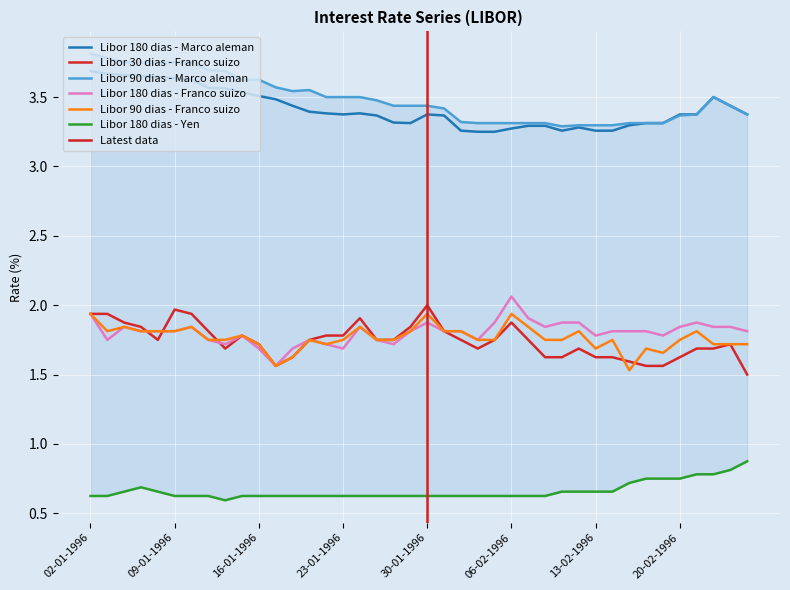

The value of Libor 180 dias - Franco suizo at 05-01-1996 is 0.4. True or false?

False